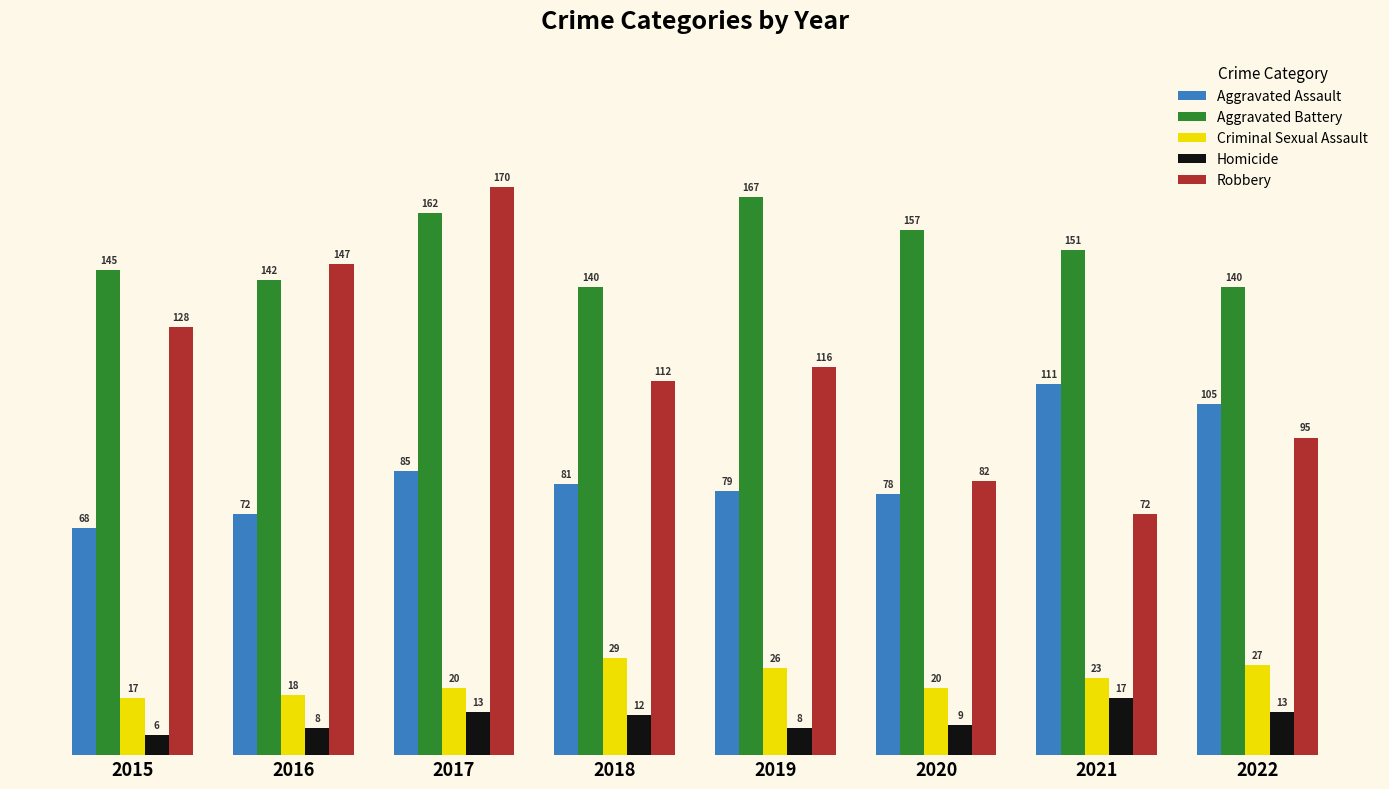

Count the number of categories in the chart.

8